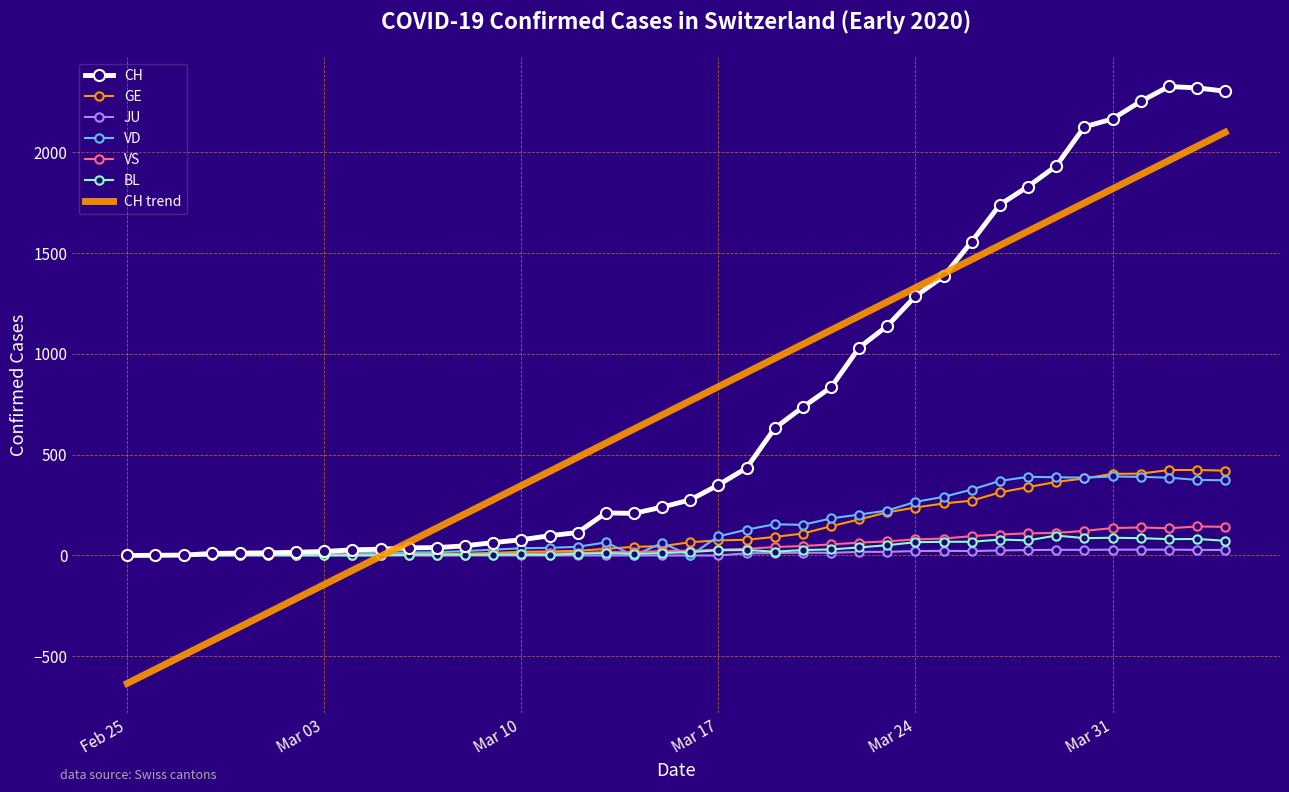

Which series has the largest range (max minus min)?

CH trend